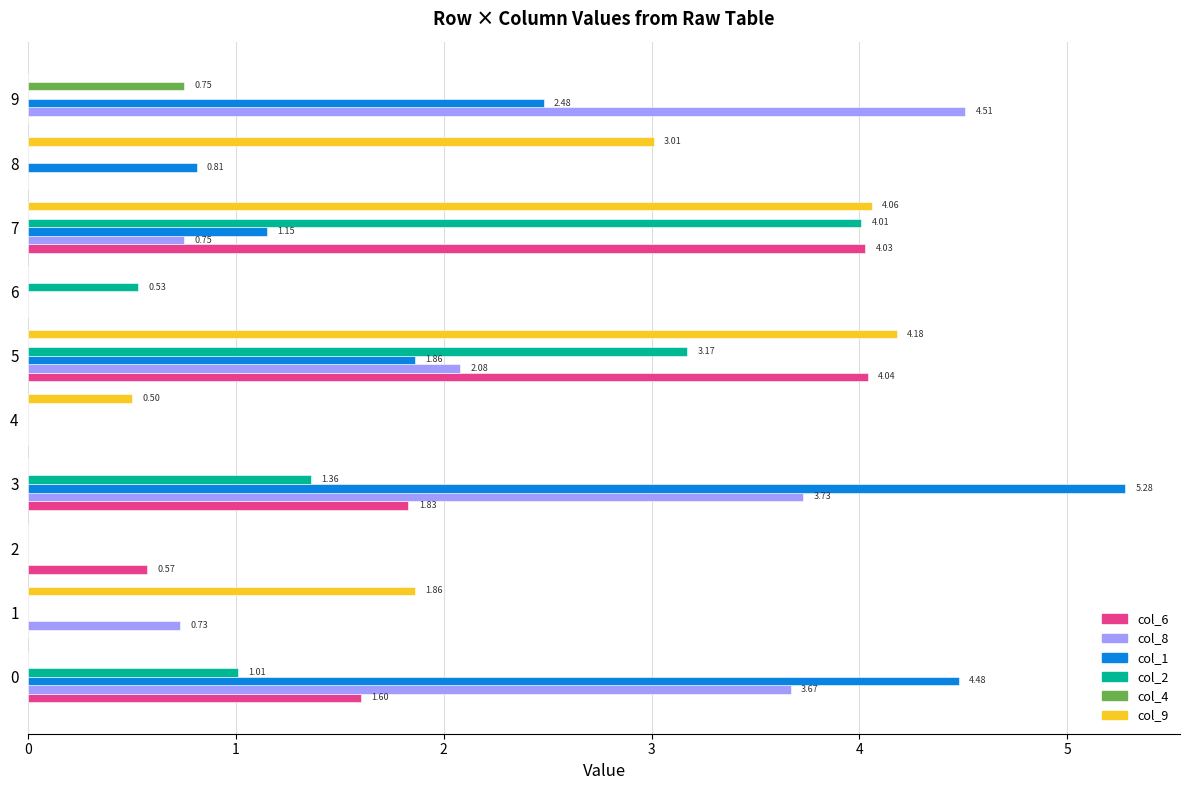

Is the value of col_2 at 6 greater than the value of col_8 at 8?

Yes